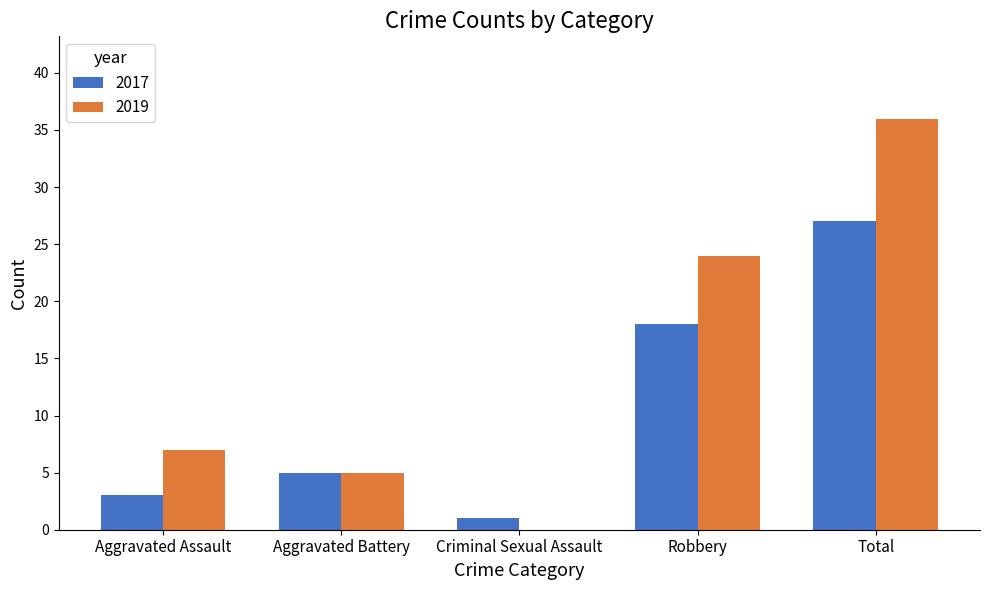

Is it true that 2017 equals 1 at Criminal Sexual Assault?

True